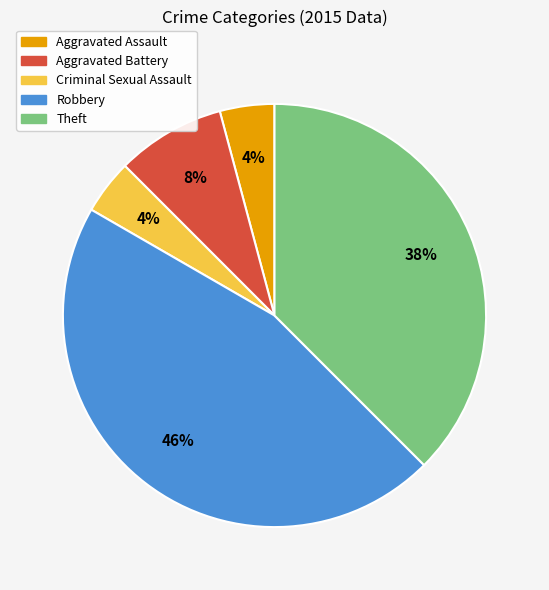

Combined, do Criminal Sexual Assault and Theft account for over 50%?

No